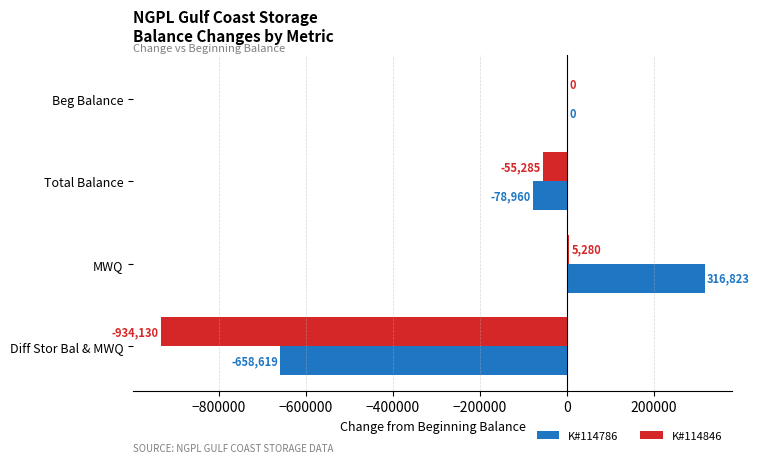

What is the total value across all series at Diff Stor Bal & MWQ?

-1592749